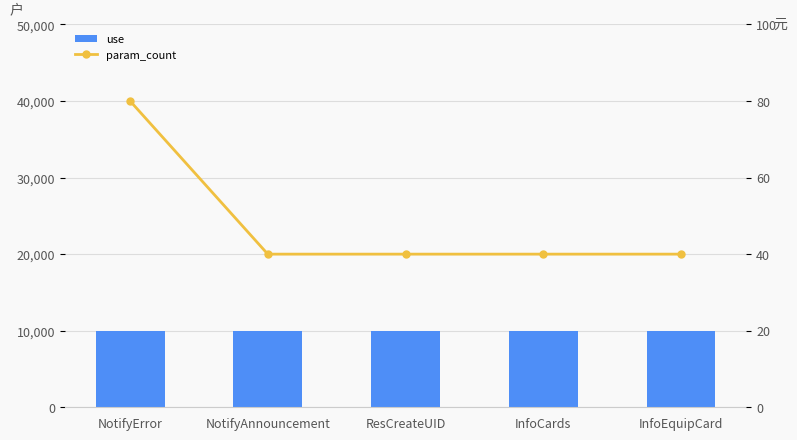

Rank the categories by use value from highest to lowest.

NotifyError, NotifyAnnouncement, ResCreateUID, InfoCards, InfoEquipCard